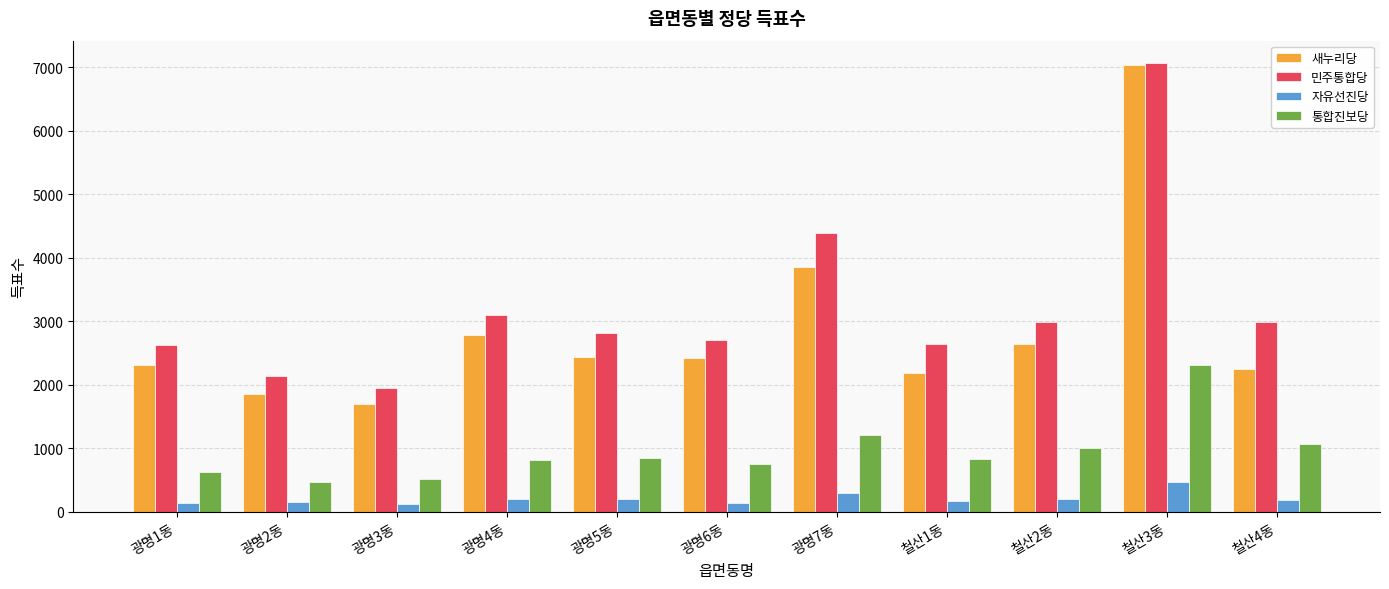

Between 광명2동 and 광명3동, which series saw the biggest shift?

민주통합당